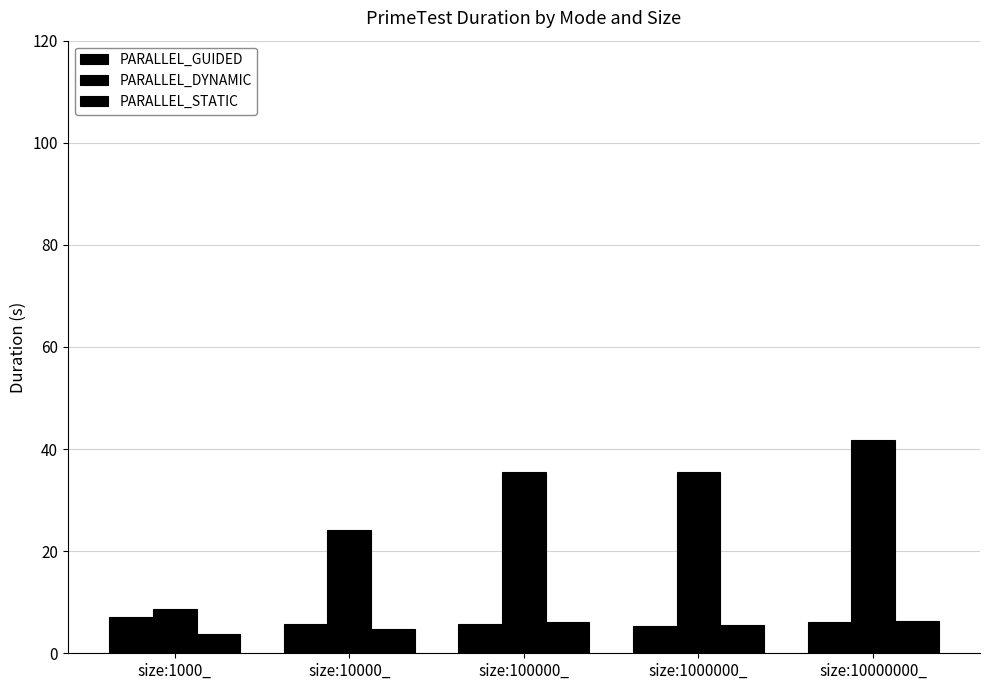

Is it true that PARALLEL_GUIDED equals 5.6 at size:100000_?

True